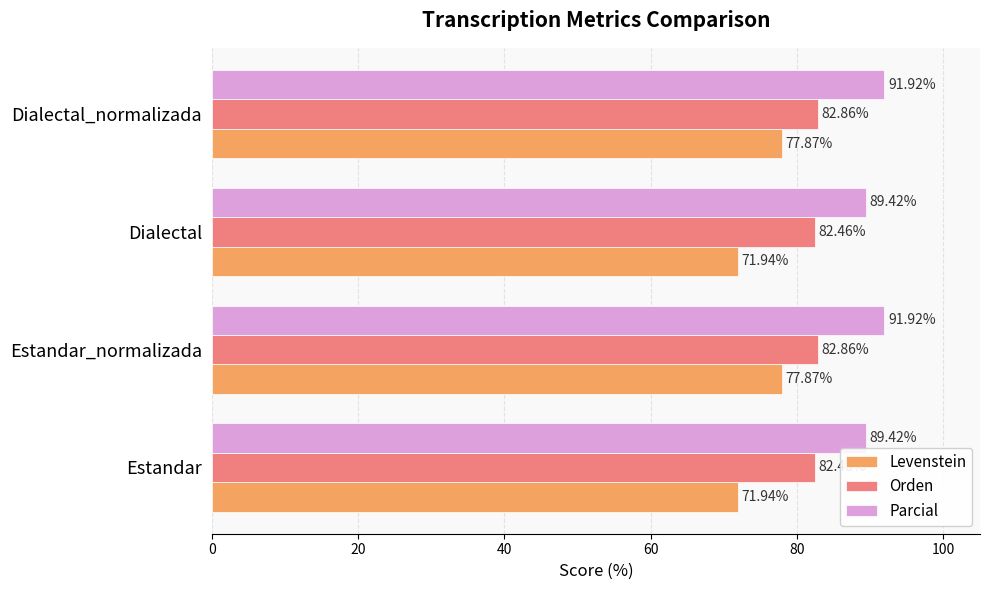

What is the sum of the Orden values at Estandar_normalizada and Estandar?

165.3